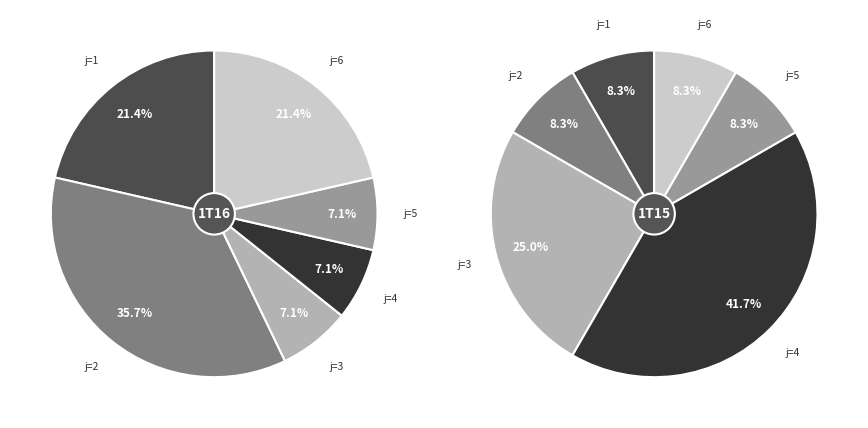

Is there any slice that represents more than half of the pie?

No